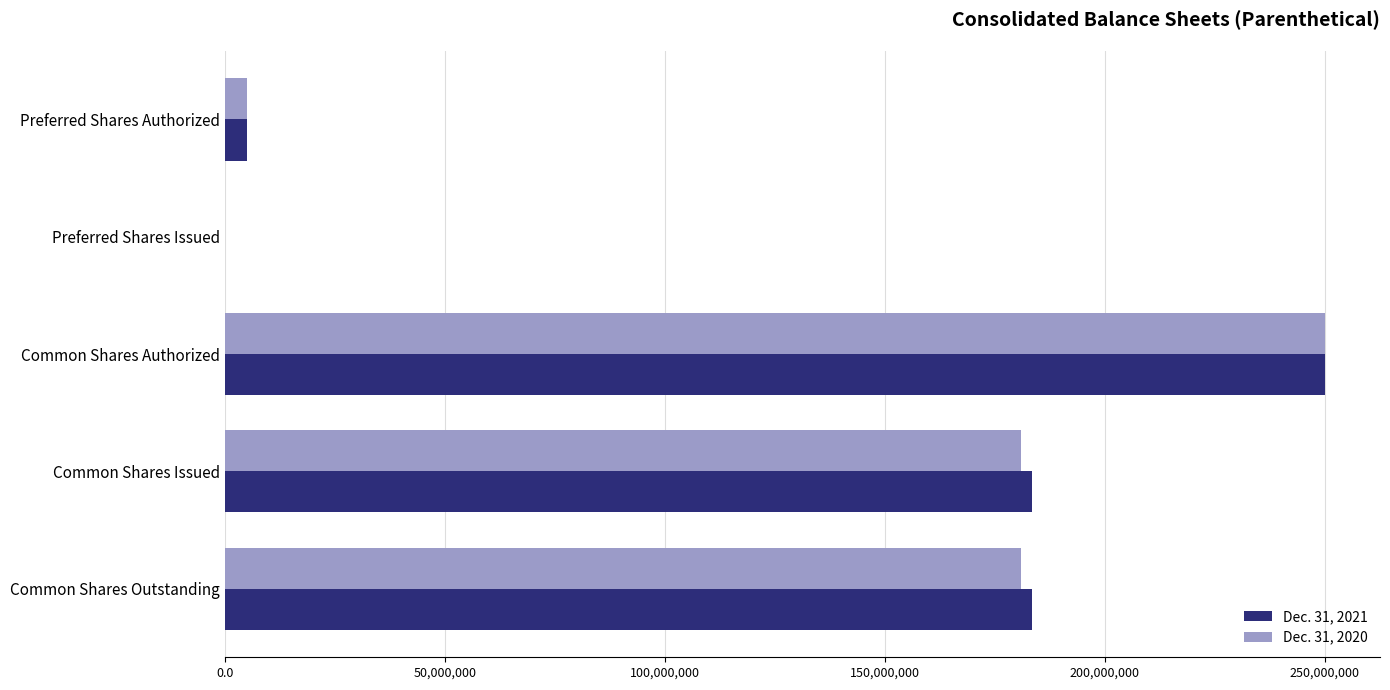

Between Common Shares Authorized and Common Shares Outstanding, which series saw the biggest shift?

Dec. 31, 2020